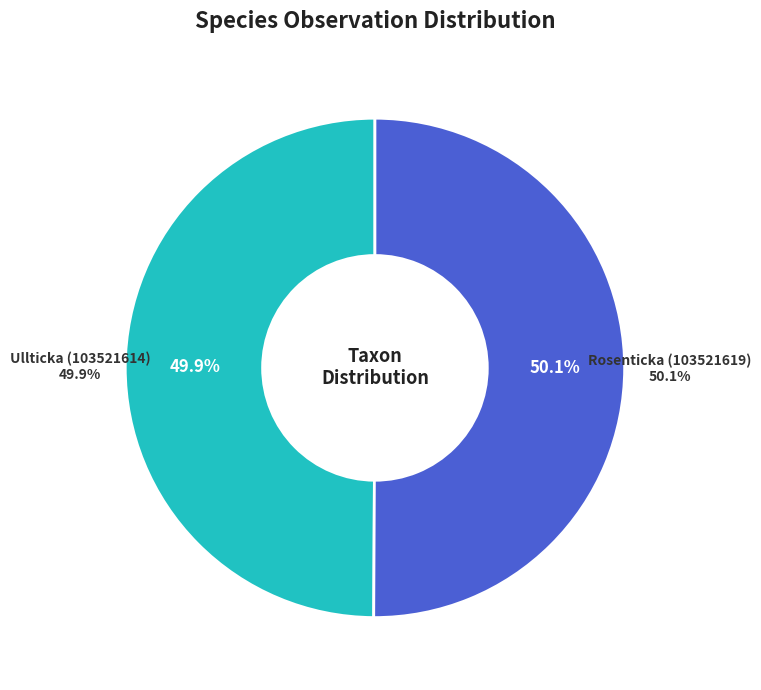

What percentage is the Rosenticka (103521619) slice, to the nearest percent?

50%